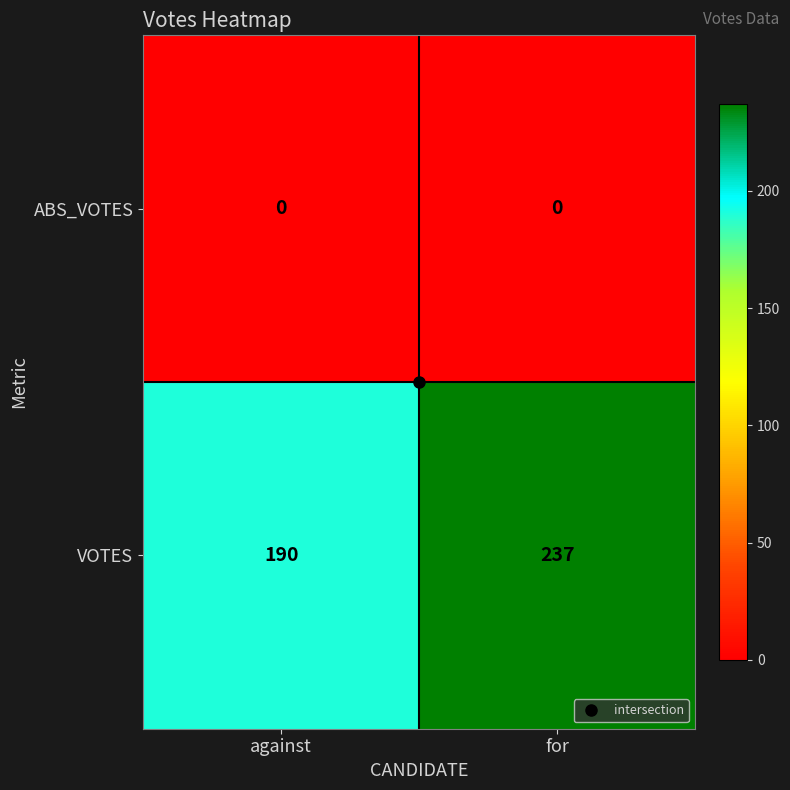

Rank the series by their maximum value, from lowest to highest.

ABS_VOTES, VOTES